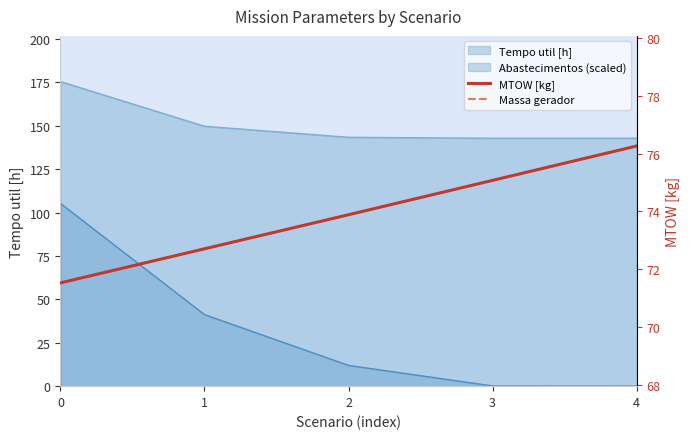

True or false: Massa gerador has more than 2 interior local peaks.

False